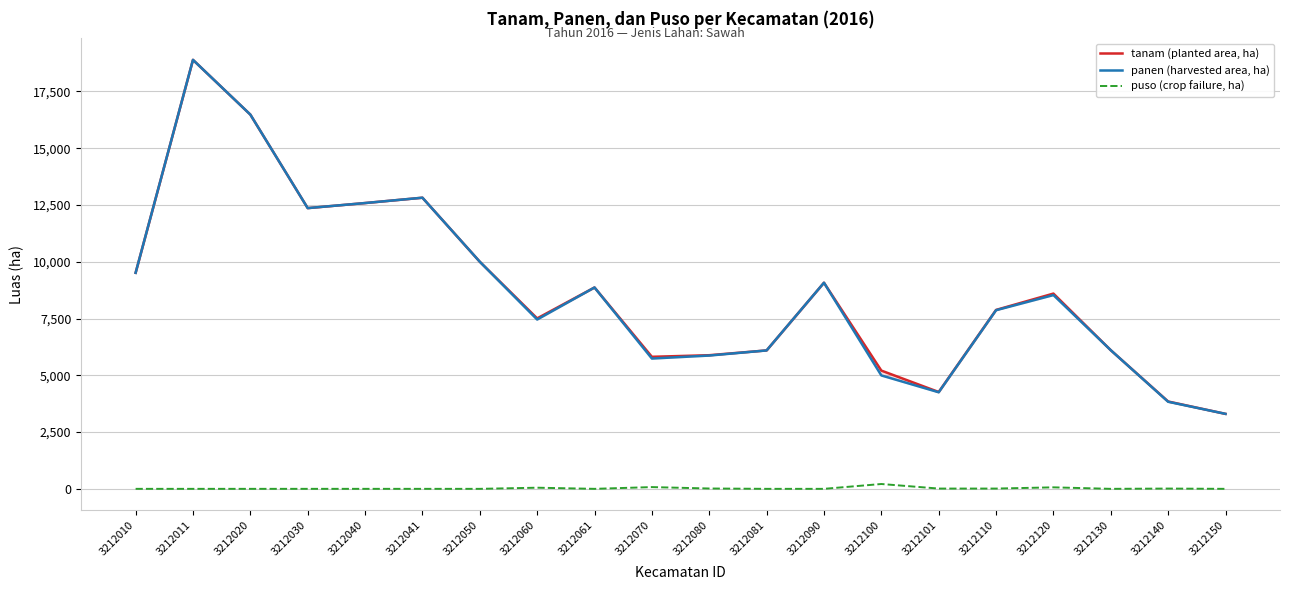

At how many categories does at least one series exceed 4772?

17